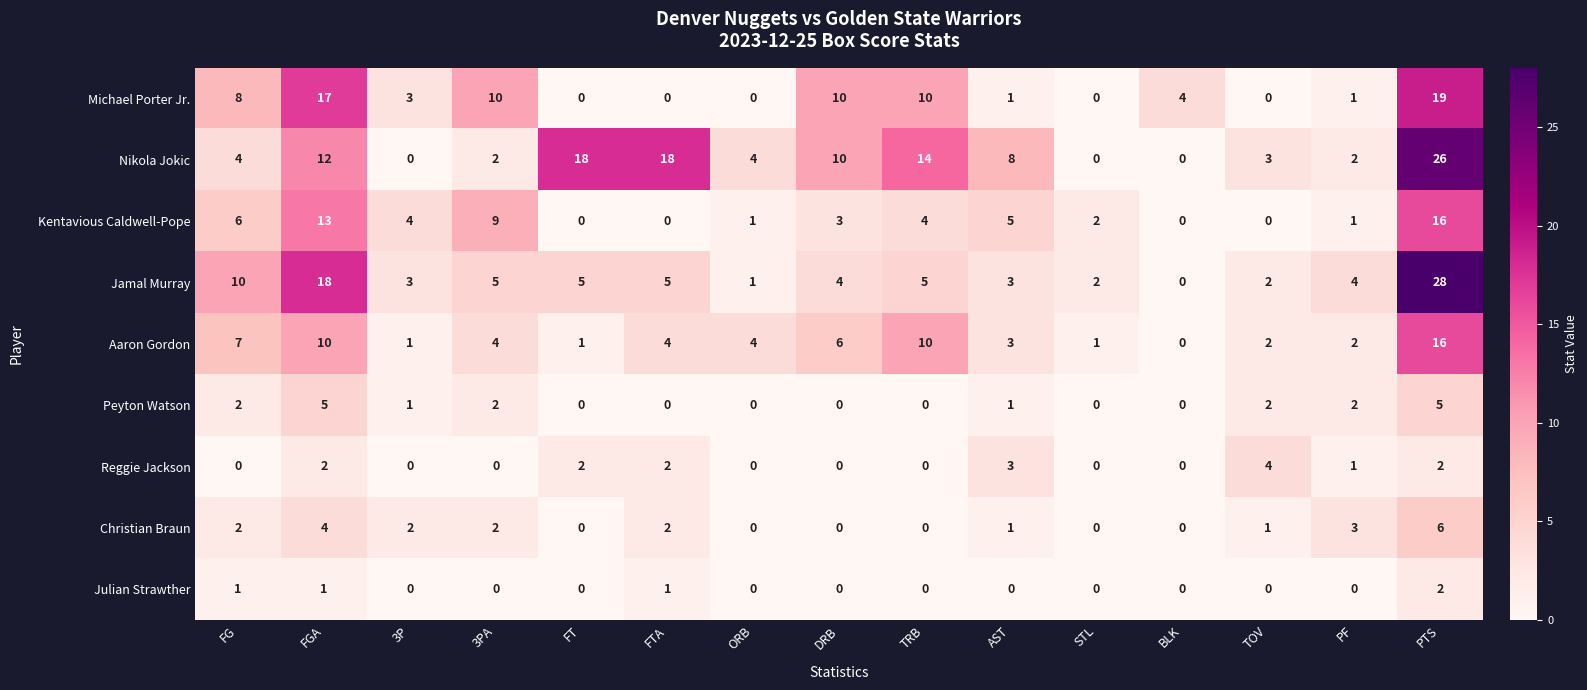

What is the highest value of the Peyton Watson series?

5